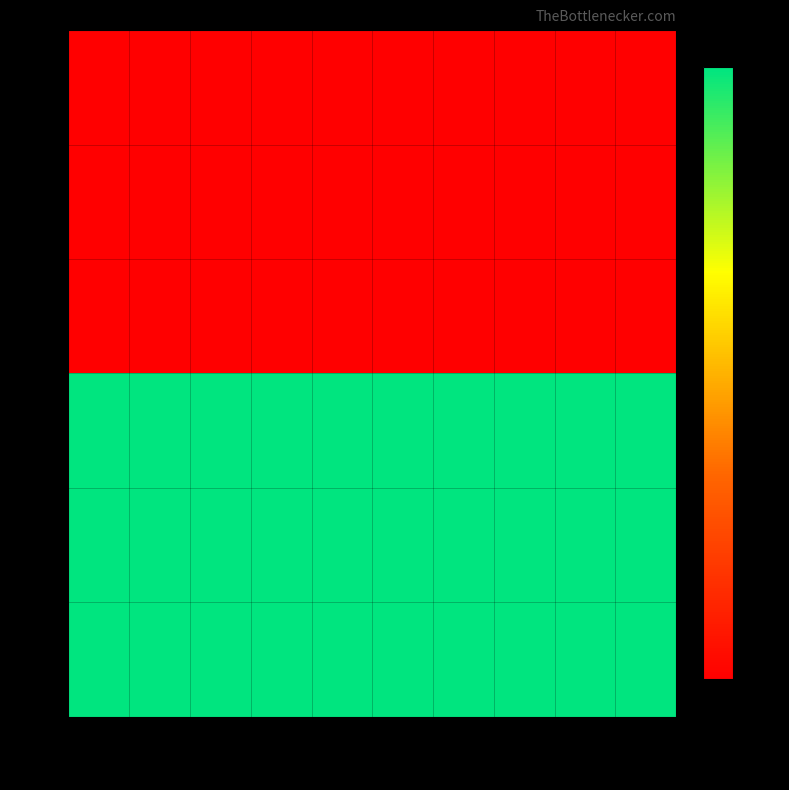

What is the spread (max minus min) of values at col_7?

100